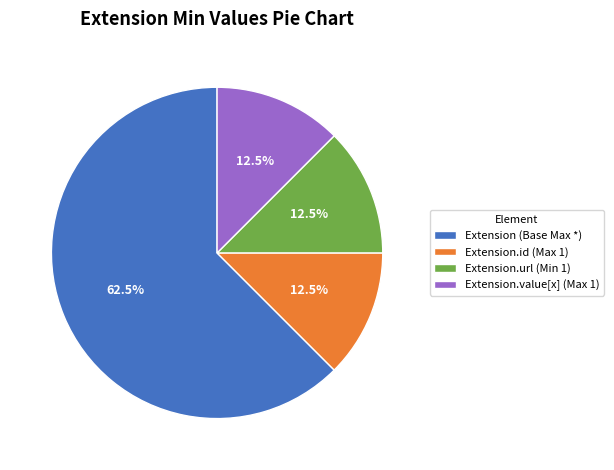

Which has a higher value, Extension (Base Max *) or Extension.id (Max 1)?

Extension (Base Max *)